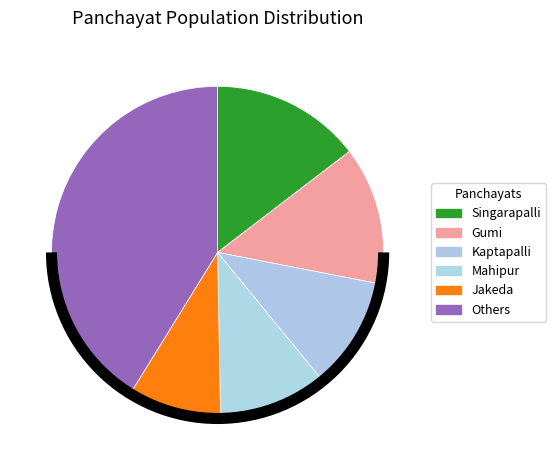

How many slices are in this pie chart?

6